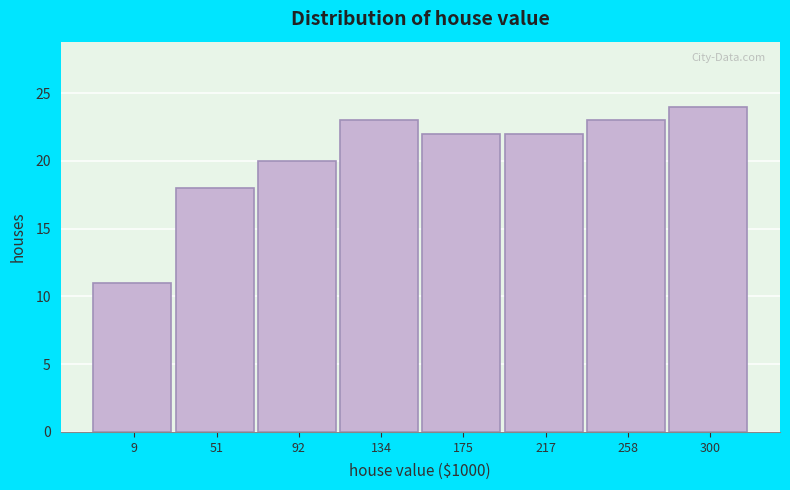

Reading right to left, what are all the values shown in this chart?

300=24	258=23	217=22	175=22	134=23	92=20	51=18	9=11